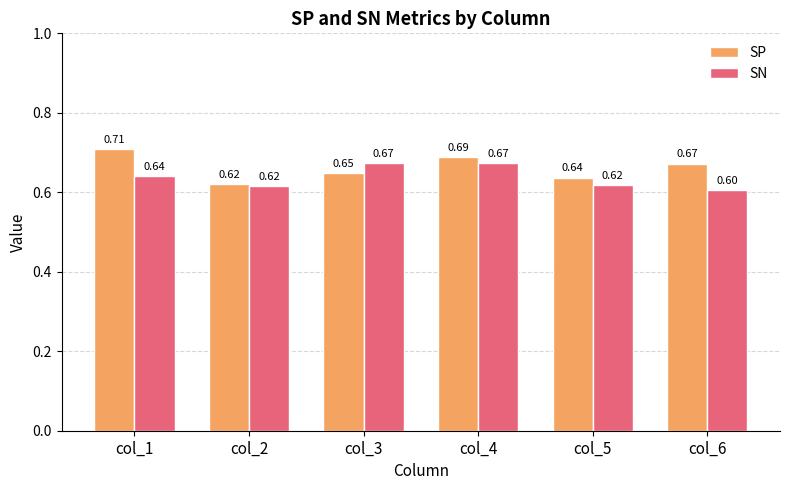

What is the sum of the SN values at col_5 and col_6?

1.2